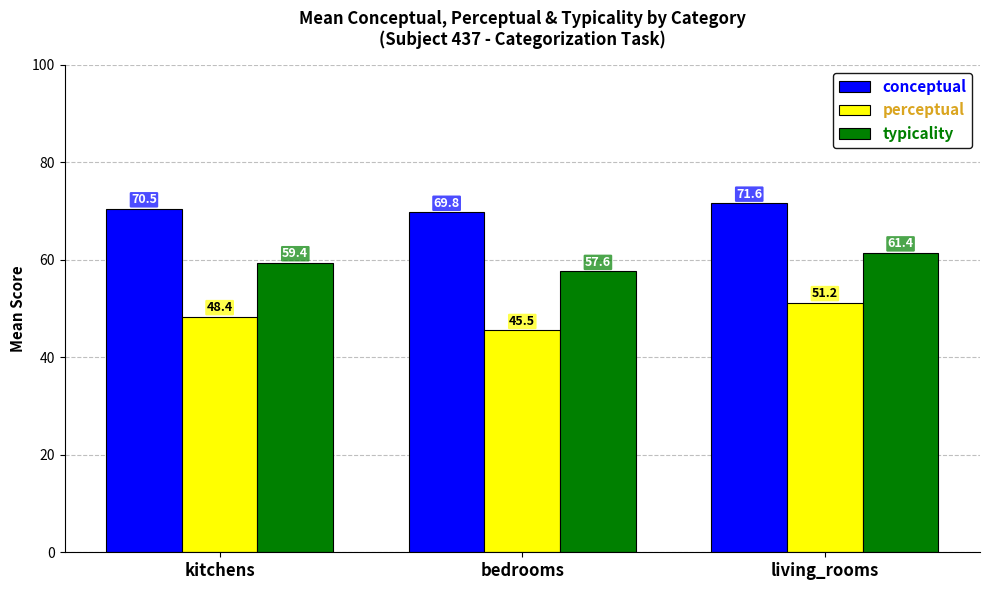

What is the difference between the typicality values at bedrooms and kitchens?

1.8